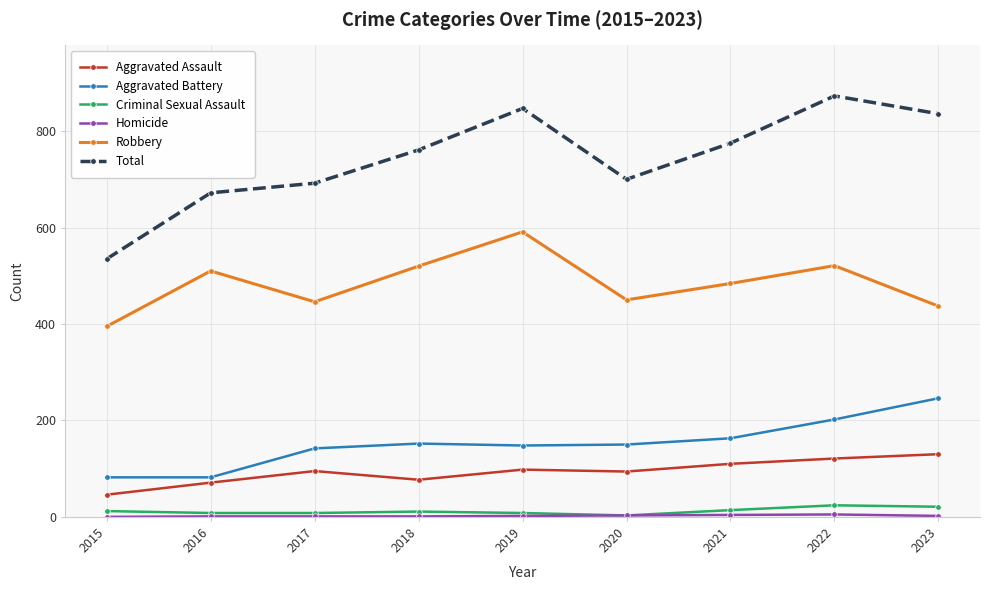

How many lines are shown in the chart?

6